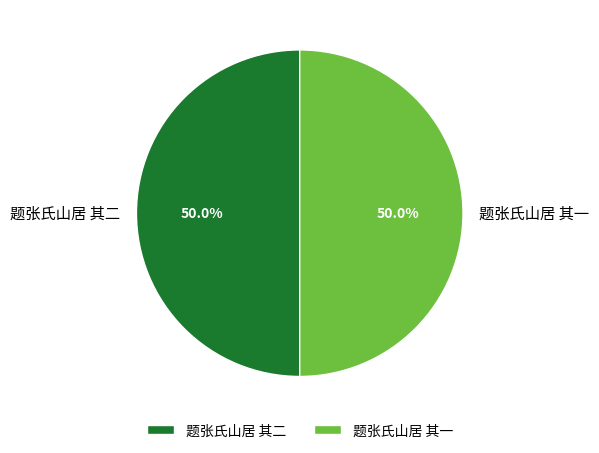

How many slices are in this pie chart?

2